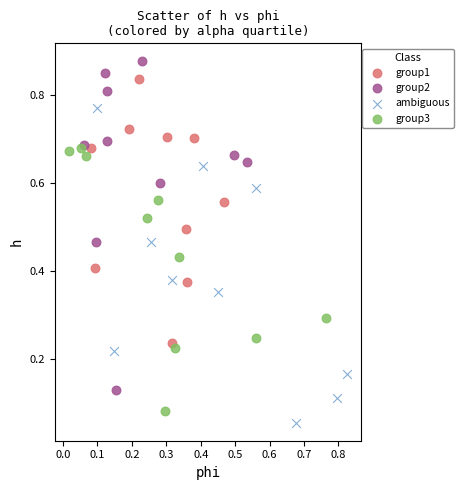

Which series reaches the maximum Y coordinate?

group2